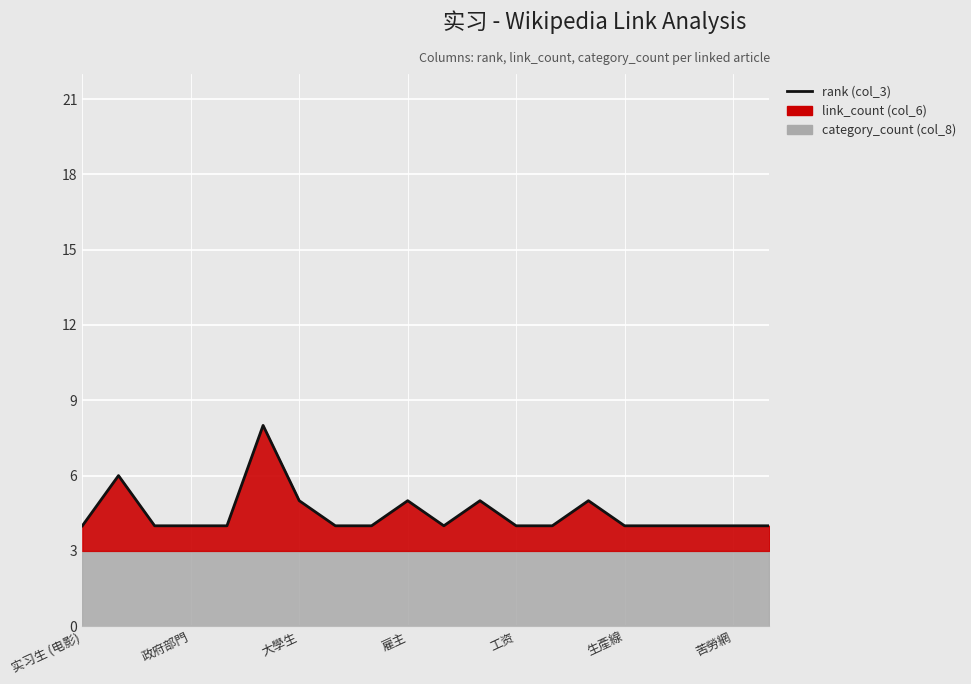

How many lines are shown in the chart?

1